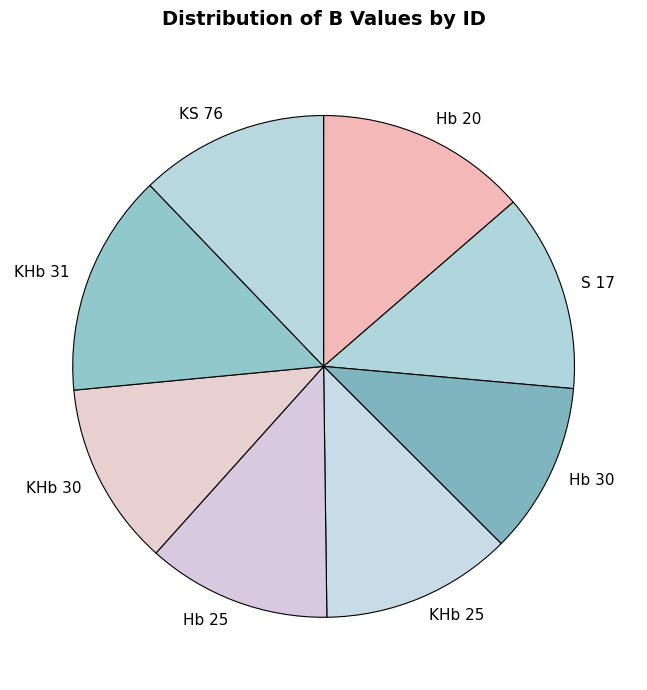

The KHb 30 slice represents 12% of the pie. True or false?

True